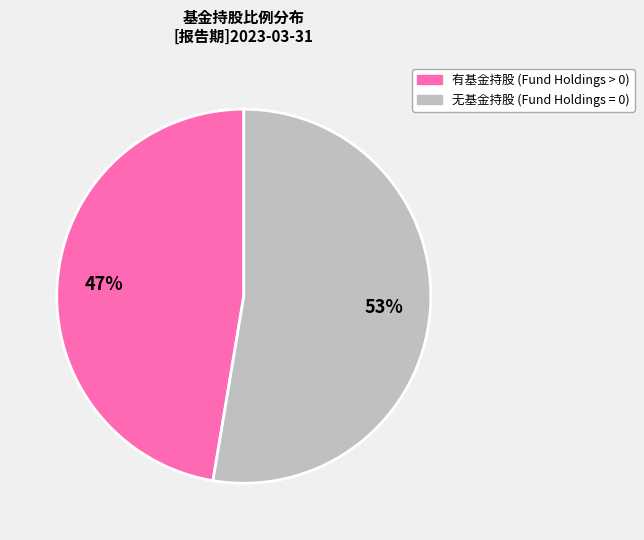

Count the number of slices in the pie.

2